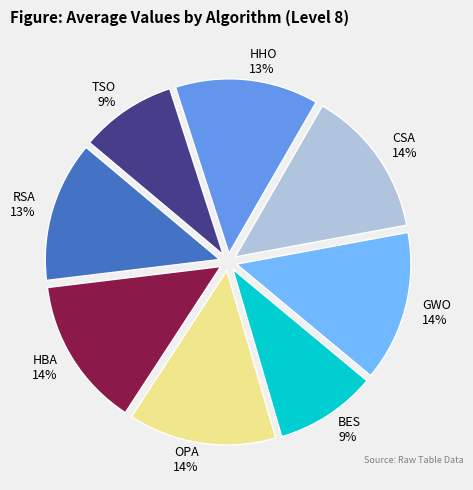

The HHO slice represents 13% of the pie. True or false?

True